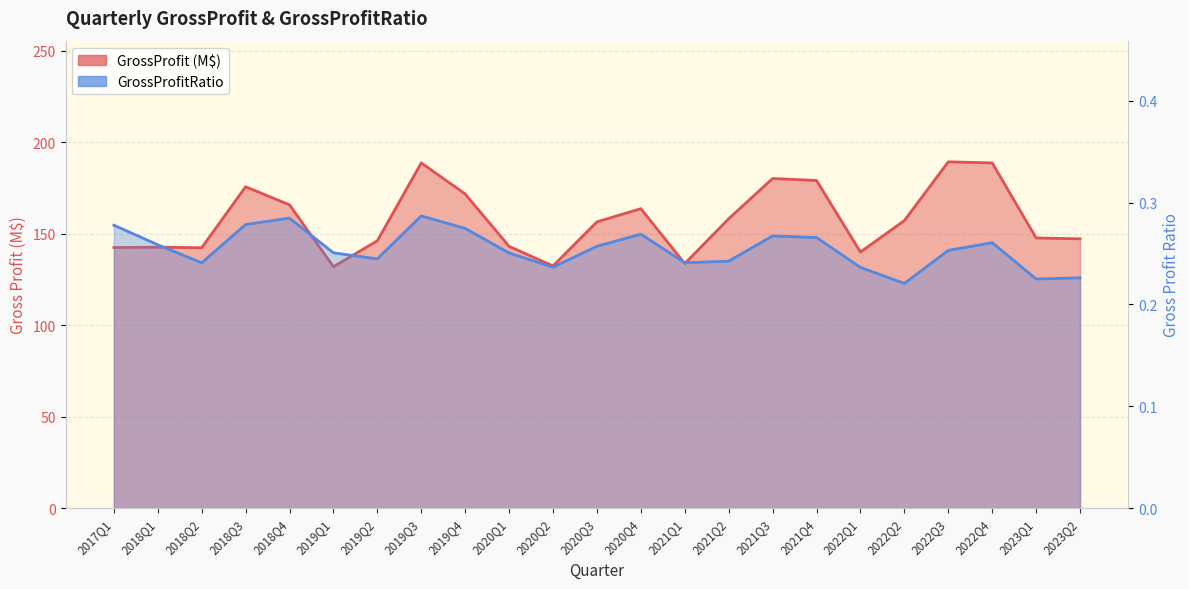

At which label is GrossProfitRatio closest to 0?

2022Q2